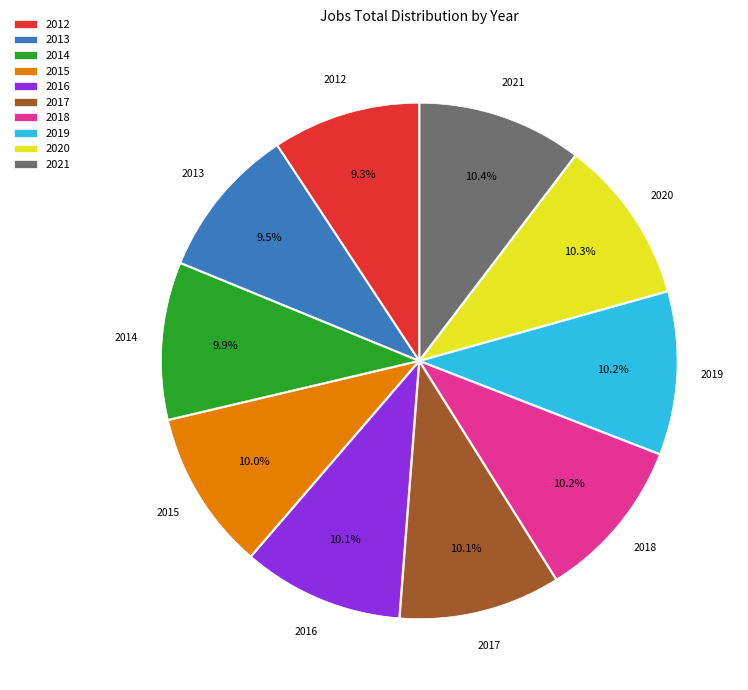

What is the total percentage of 2013 and 2020?

19.8%